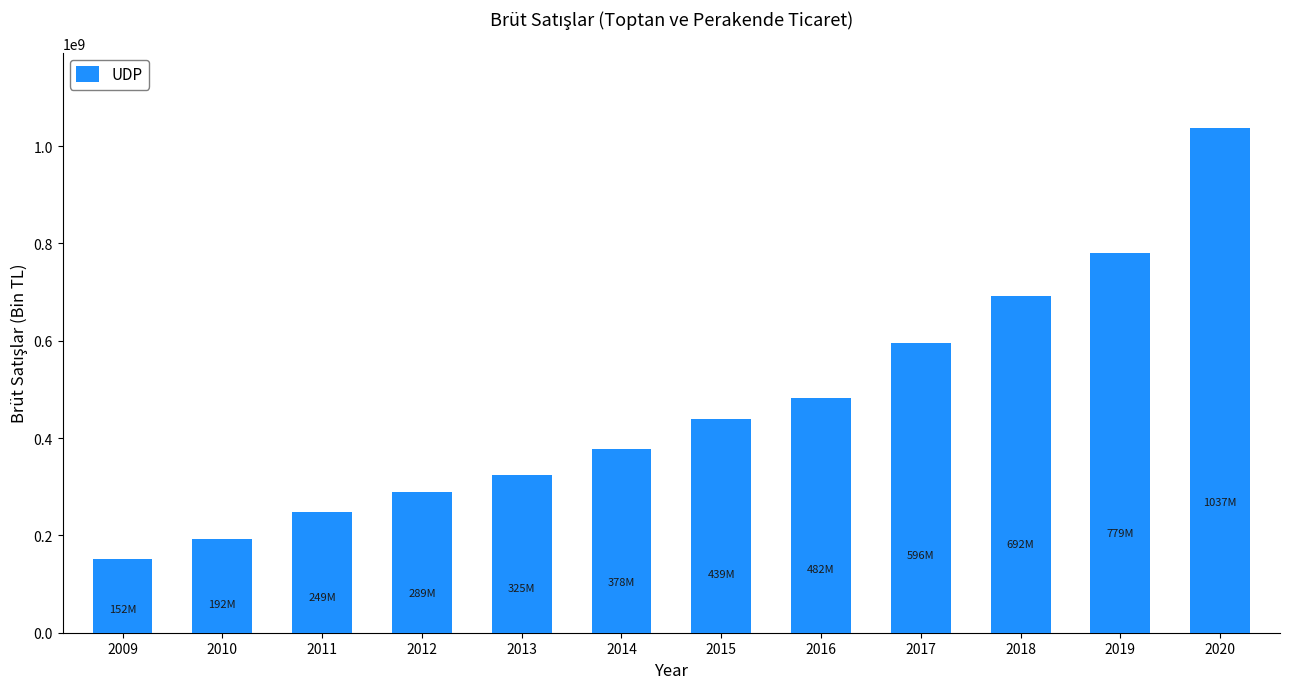

Reading right to left, what are all the values shown in this chart?

2020=1036567724.8	2019=779410724.3	2018=691634395.6	2017=595569642.2	2016=481723789.3	2015=439151635.9	2014=377765193.6	2013=324873098.6	2012=289450137.5	2011=249113676.5	2010=192309385.1	2009=151915124.6